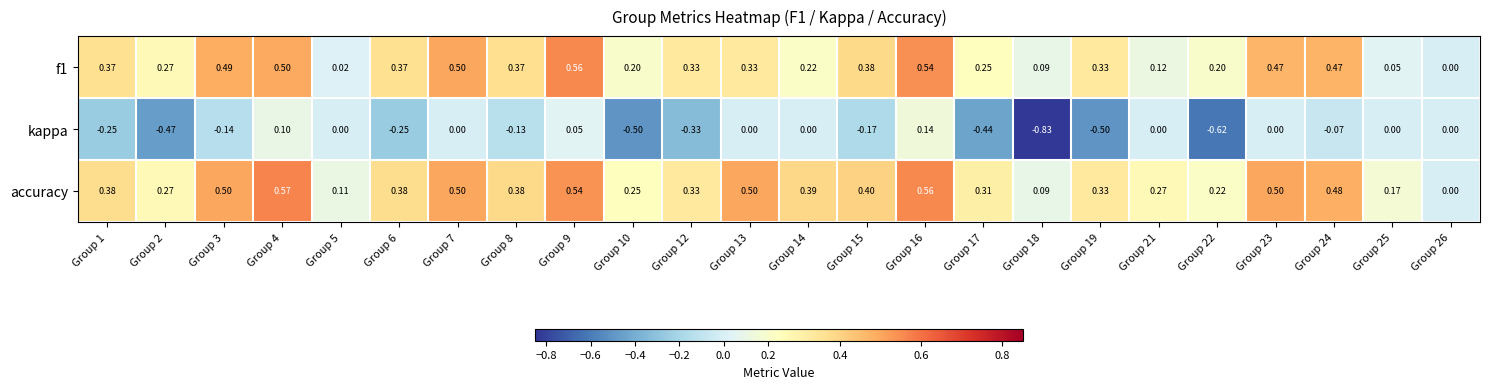

Which series has the largest total across all categories?

accuracy